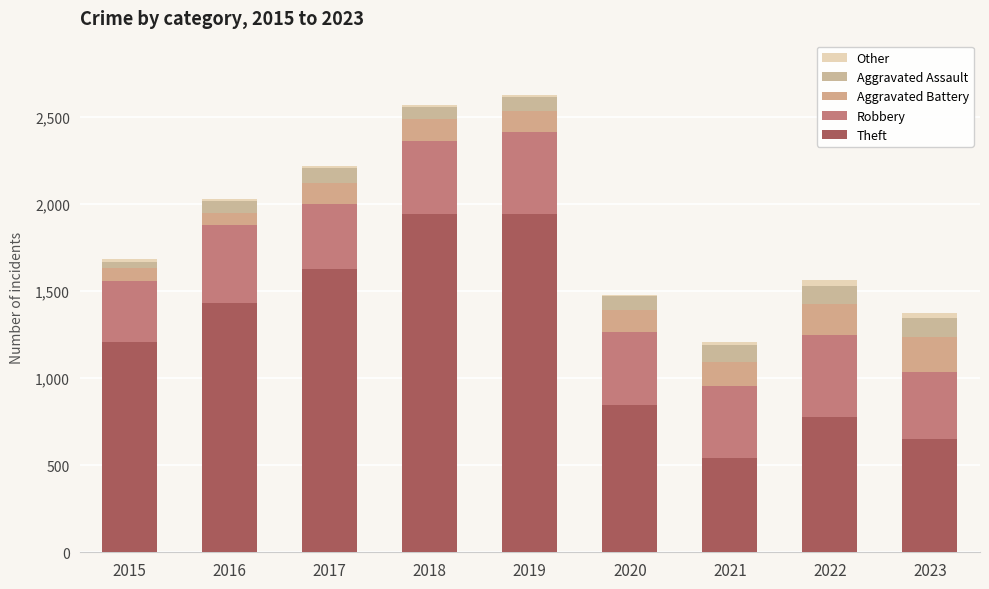

Between 2018 and 2017, which is larger?

2018